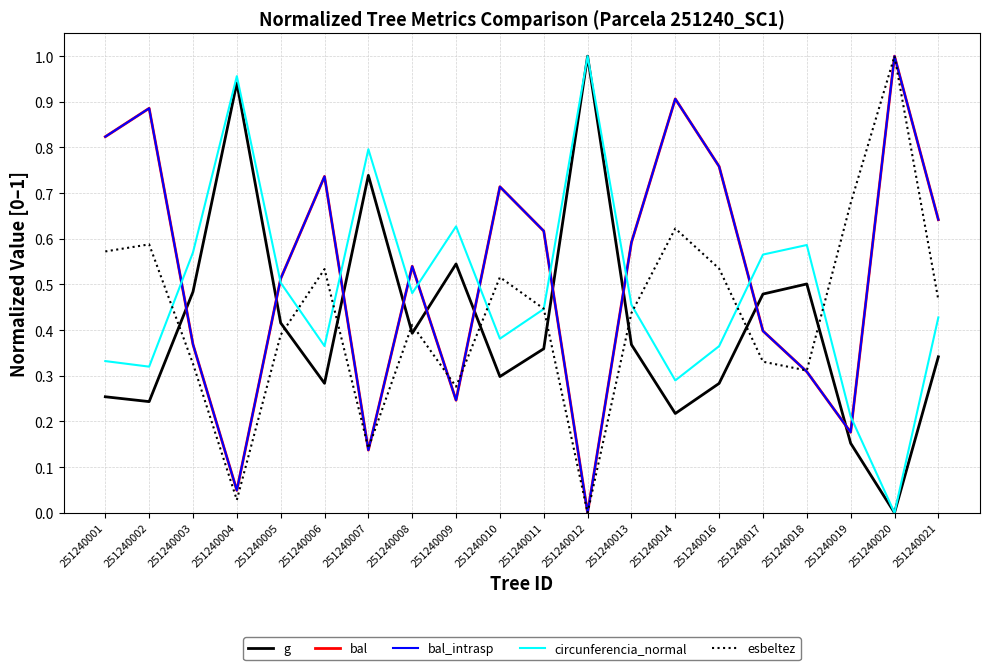

How many lines are shown in the chart?

5